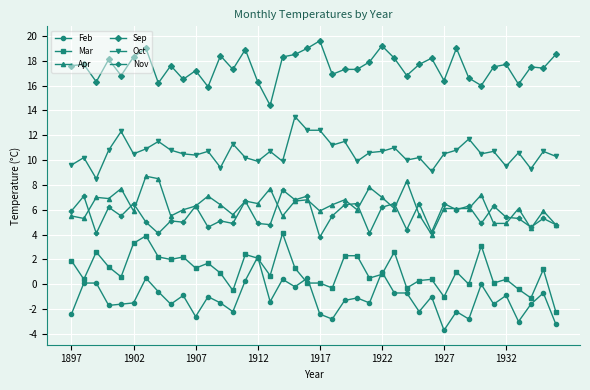

Rank the series by their maximum value, from lowest to highest.

Feb, Mar, Nov, Apr, Oct, Sep